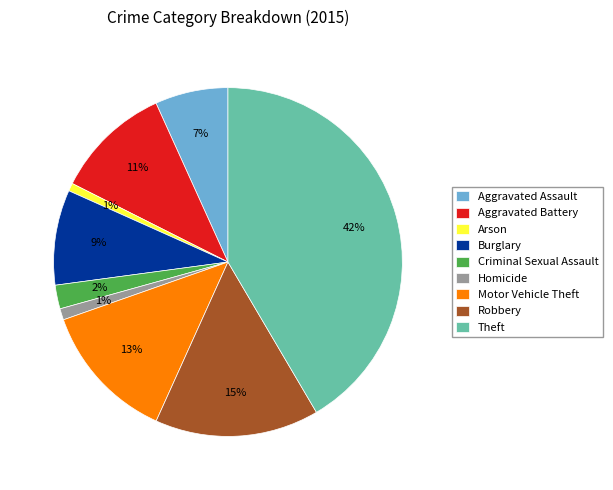

To the nearest percent, what is the difference between the largest and smallest slice percentages?

41%